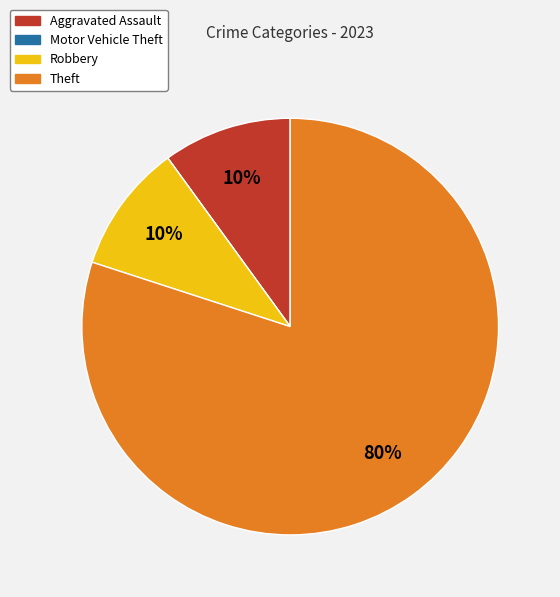

Does Aggravated Assault represent more than half of the total?

No